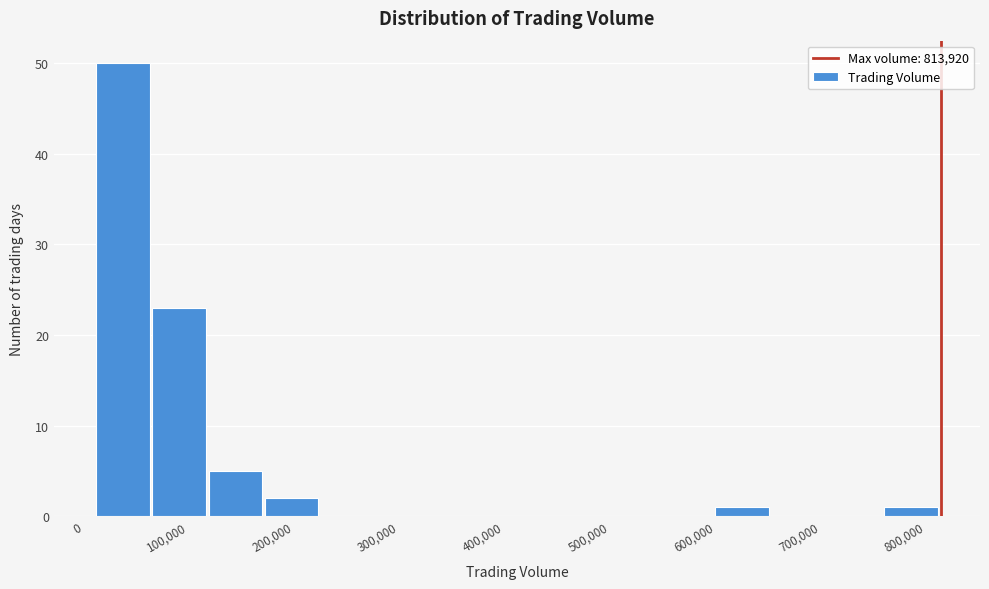

Over which range of the x-axis is the bar tallest?

10000 to 70000